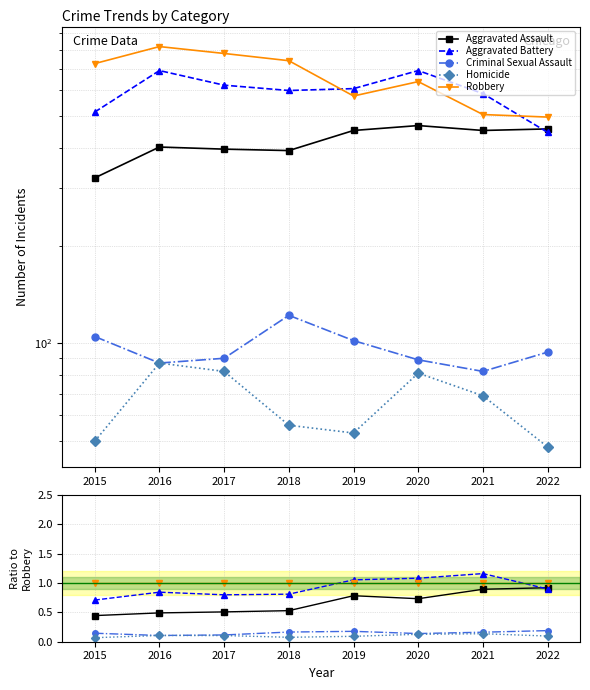

What is the total value across all series at 2017?

2.5